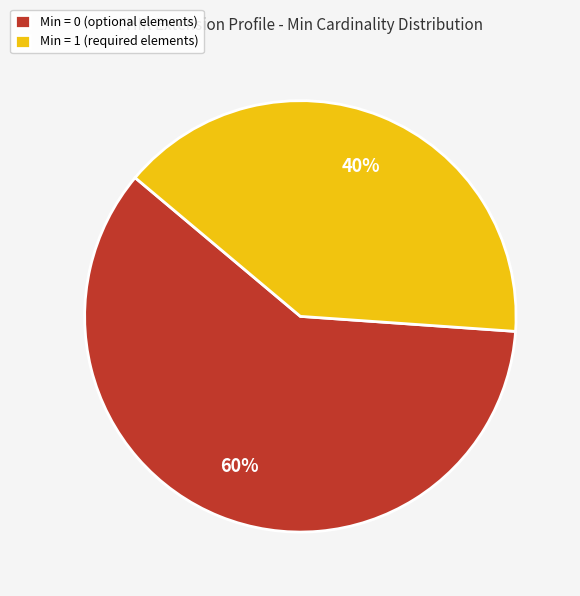

Is it true that Min = 1 (required elements) is 40% of the pie?

True